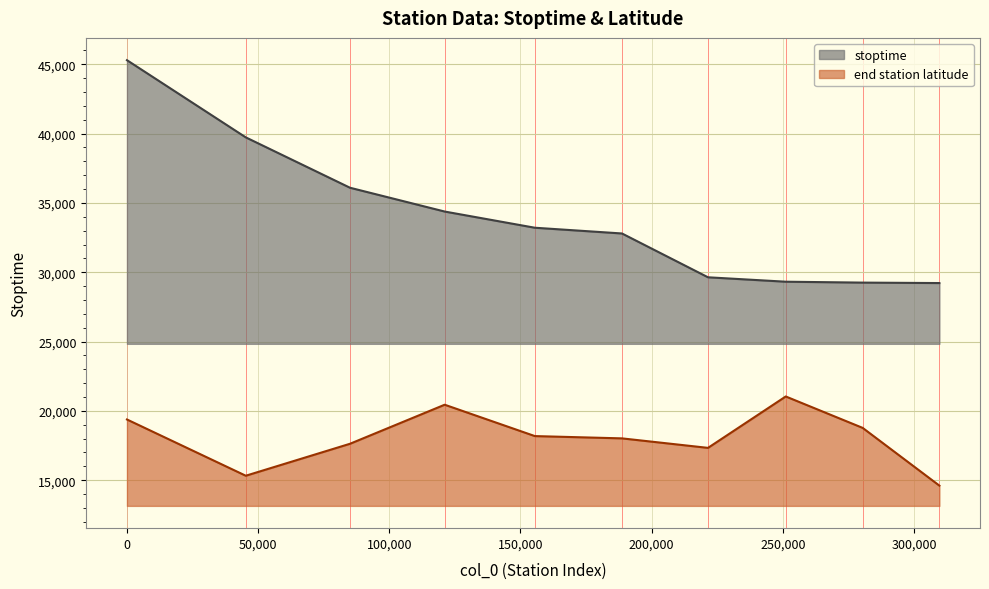

True or false: stoptime and end station latitude intersect in this chart.

False